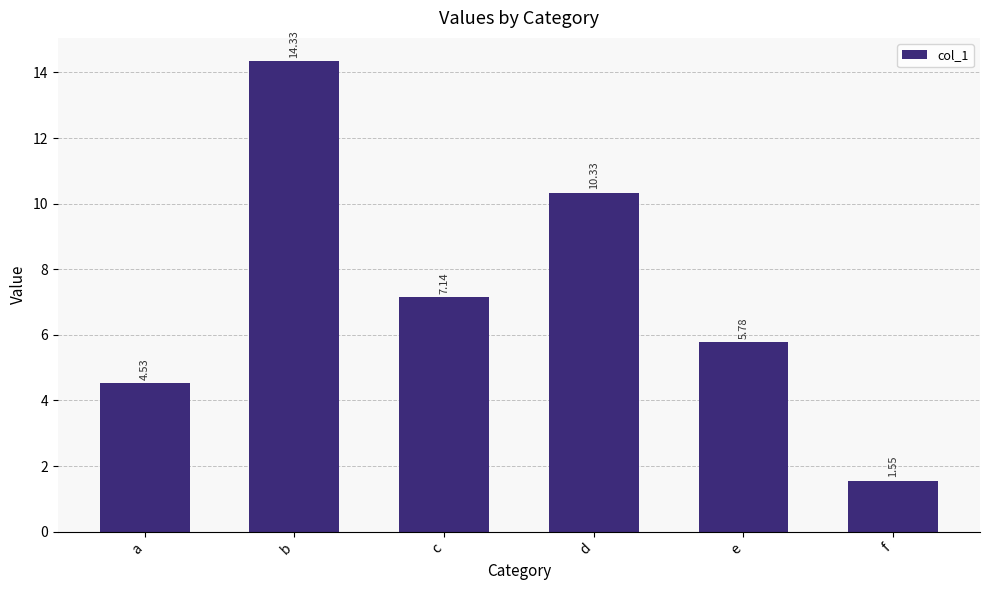

How many values exceed 7?

3